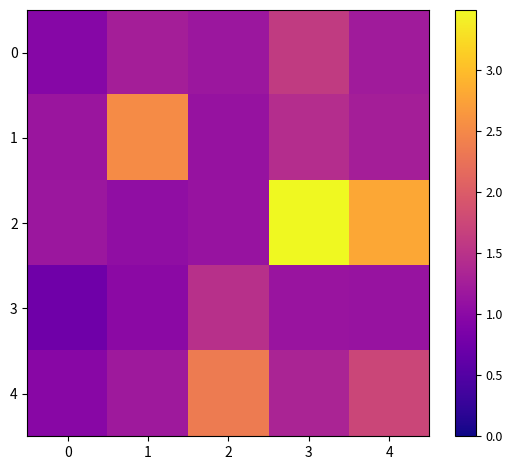

Reading left to right, what are all the values shown in this chart?

0: 0=1.0	1=1.3	2=1.2	3=1.6	4=1.2
1: 0=1.1	1=2.5	2=1.1	3=1.4	4=1.3
2: 0=1.2	1=1.1	2=1.1	3=3.5	4=2.8
3: 0=0.7	1=1.0	2=1.5	3=1.1	4=1.1
4: 0=1.0	1=1.2	2=2.3	3=1.3	4=1.7